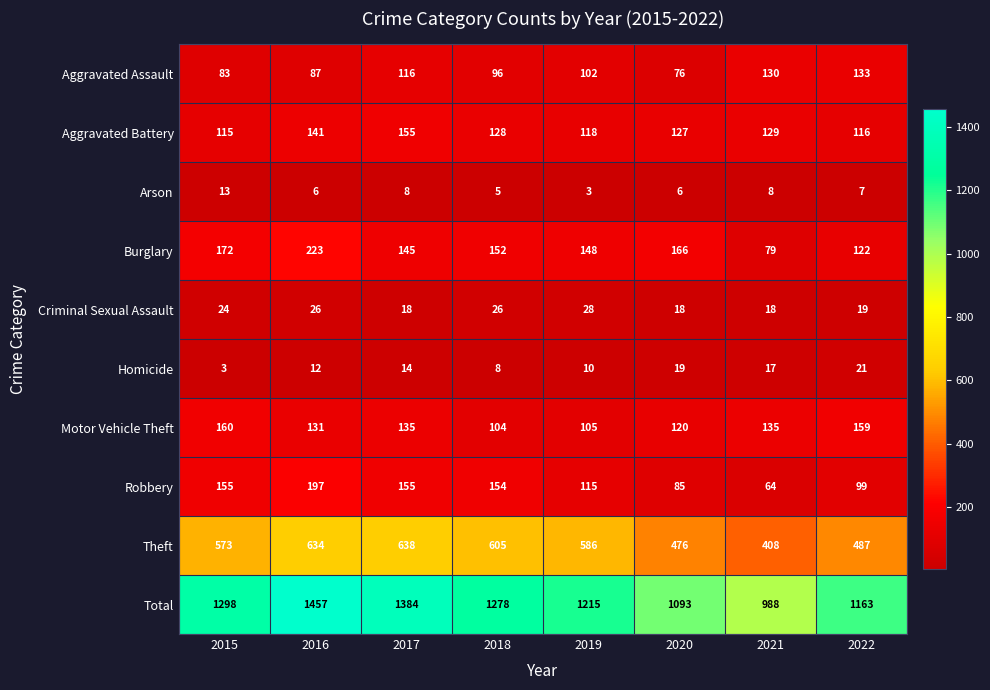

Which series changed the most between 2019 and 2022?

Theft